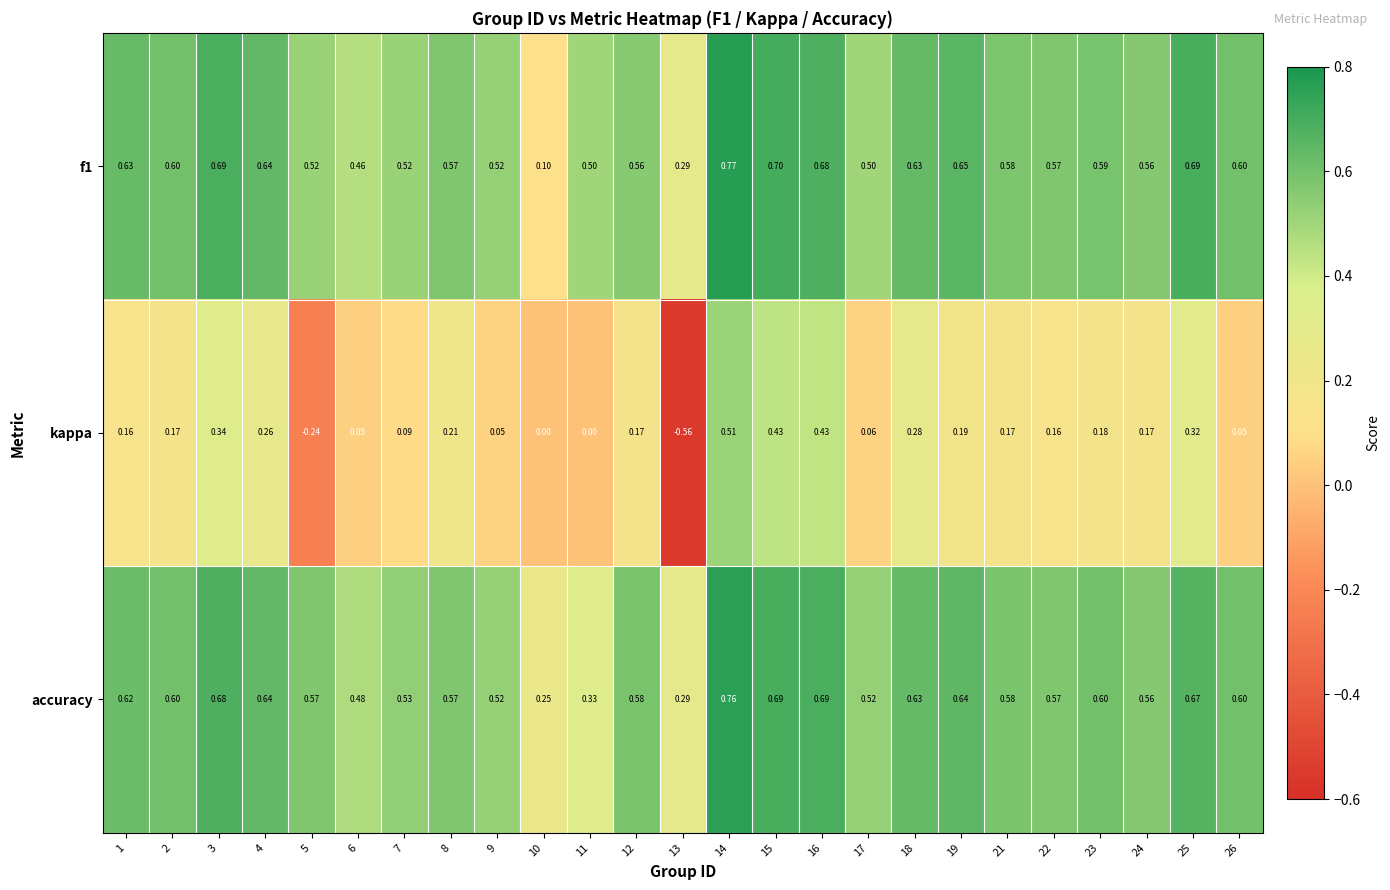

Between 7 and 21, which series saw the biggest shift?

kappa